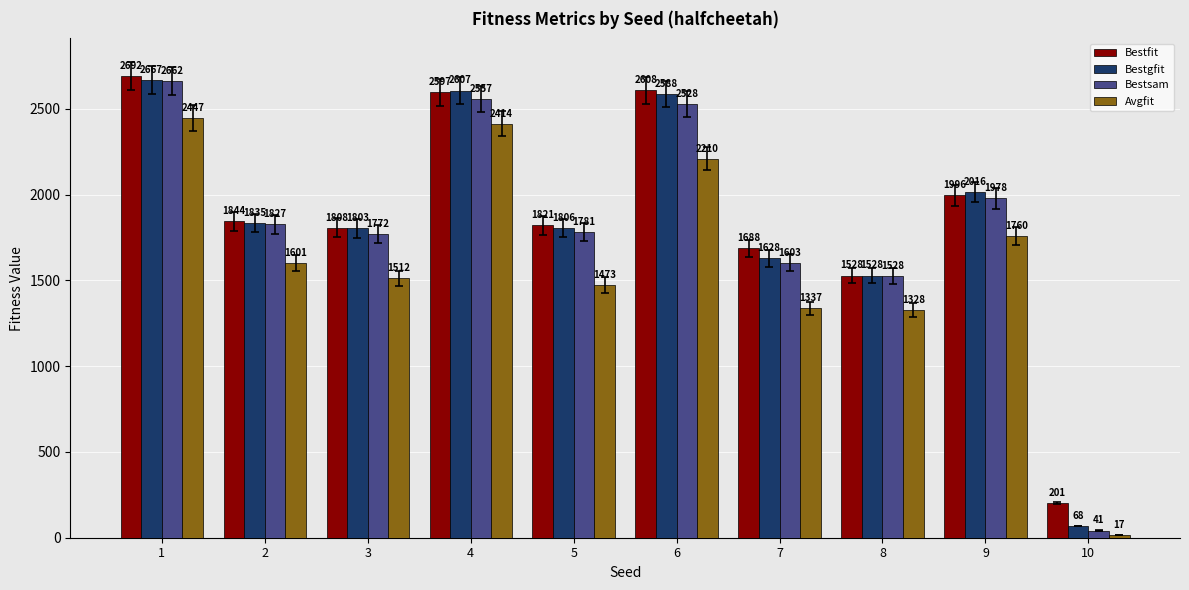

At which category is the sum across all series the highest?

1